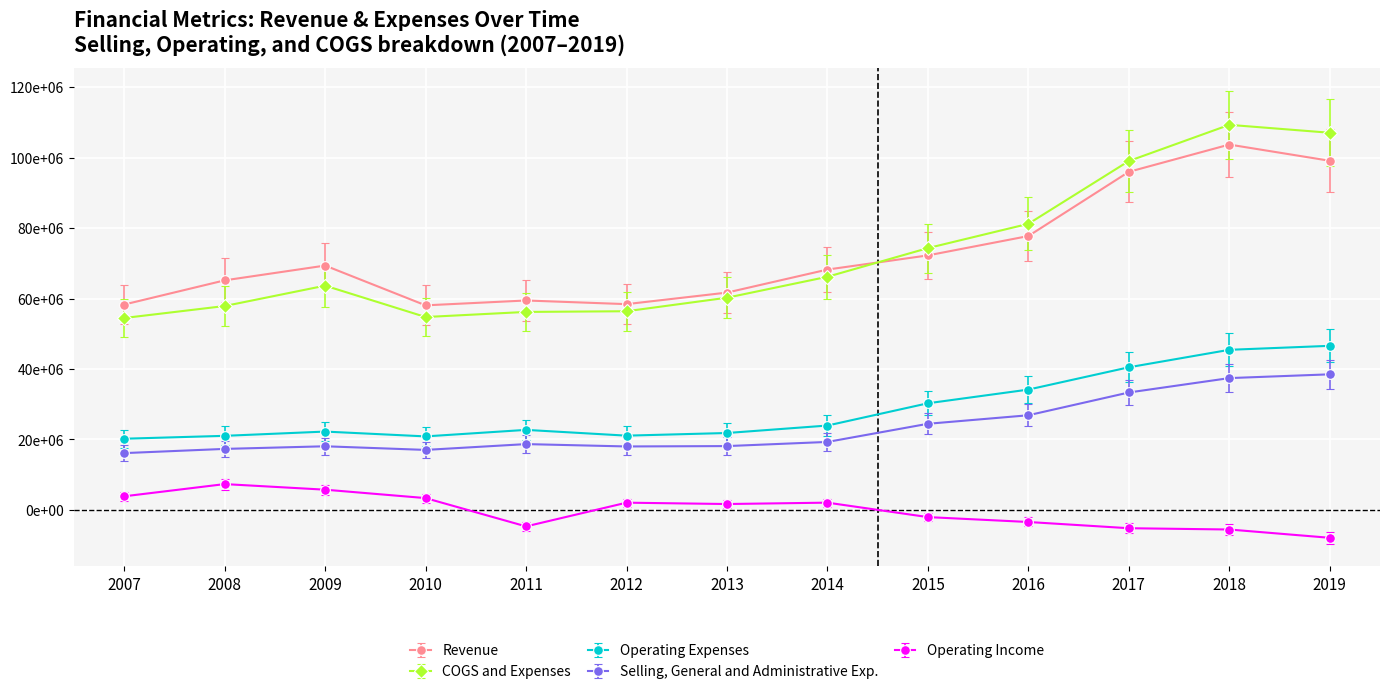

True or false: Revenue has more than 0 interior local peaks.

True